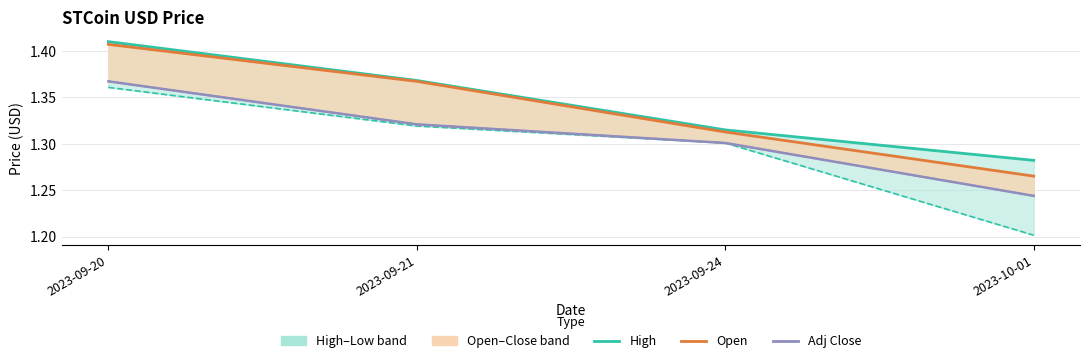

Count the Low values in the range 1 to 2.

4